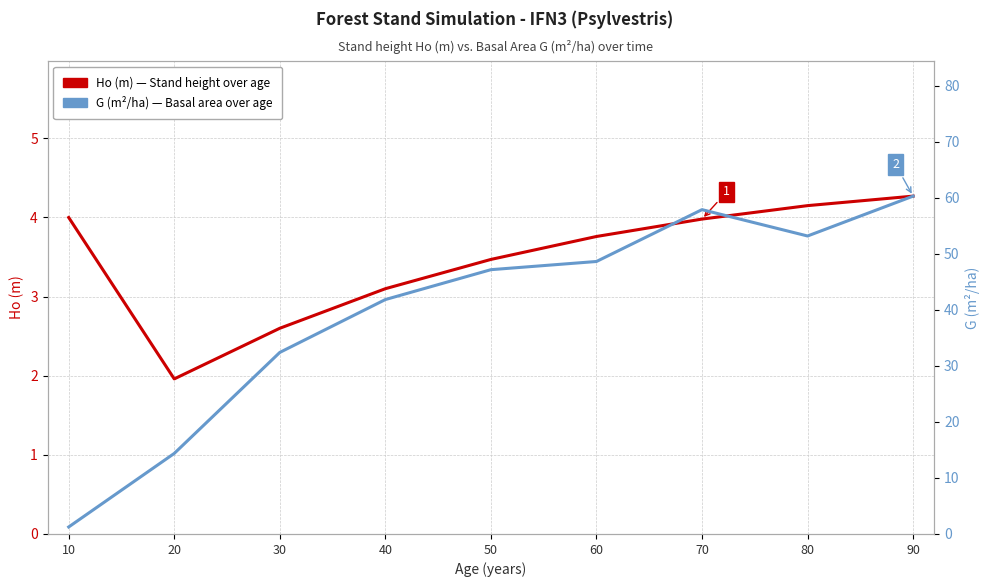

The G (m²/ha) series shows 57.9 at 70. True or false?

True